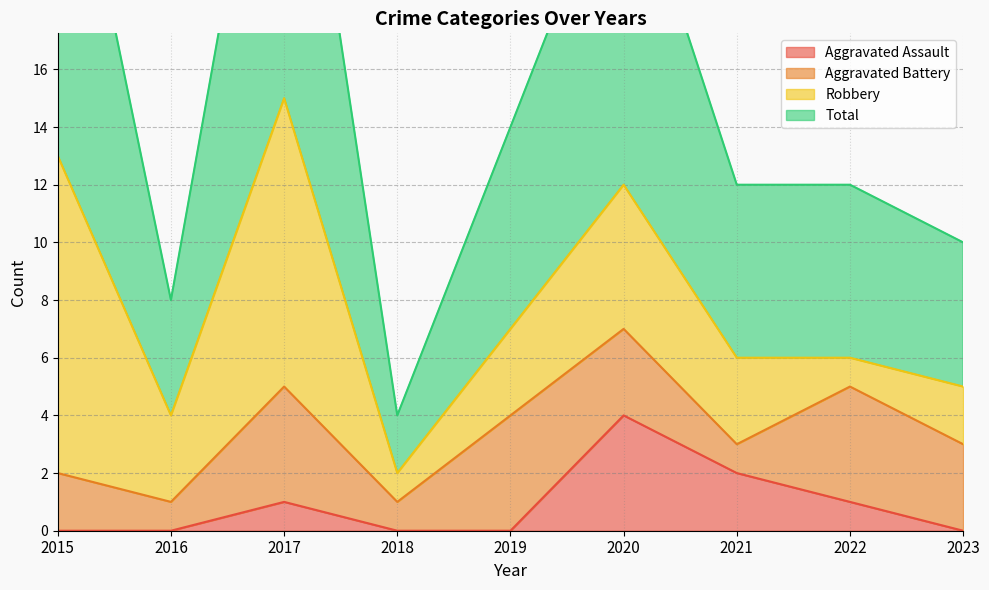

True or false: Aggravated Assault has more than 1 points higher than both neighbors.

True